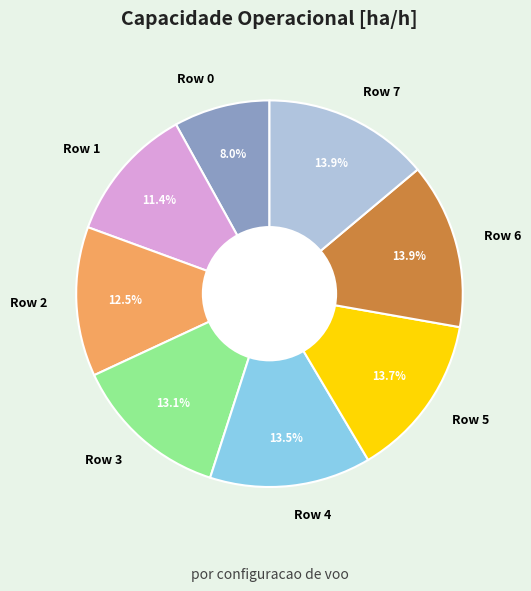

What percentage is NOT represented by Row 3?

86.9%